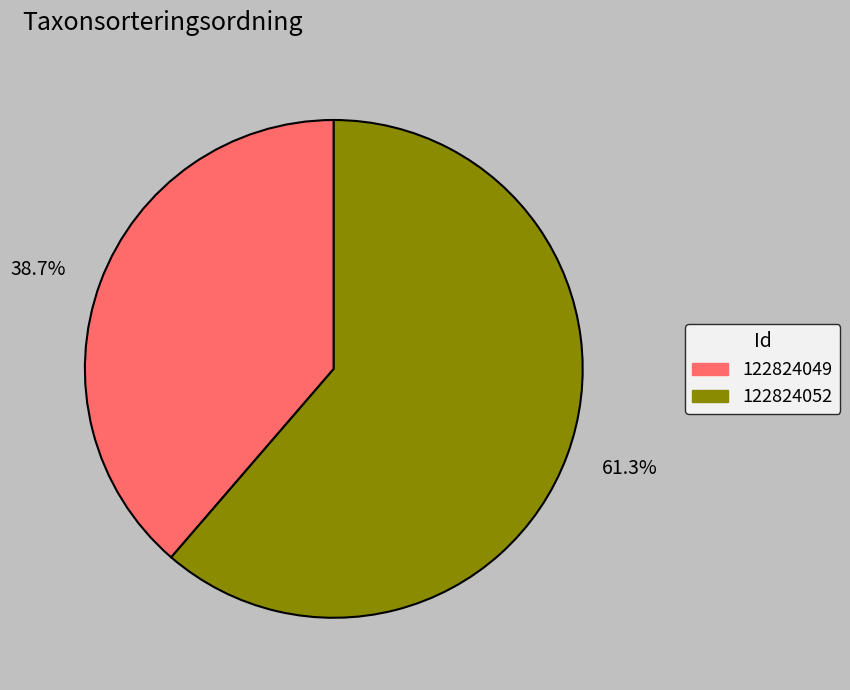

Between 61.3% and 38.7%, which is larger?

61.3%